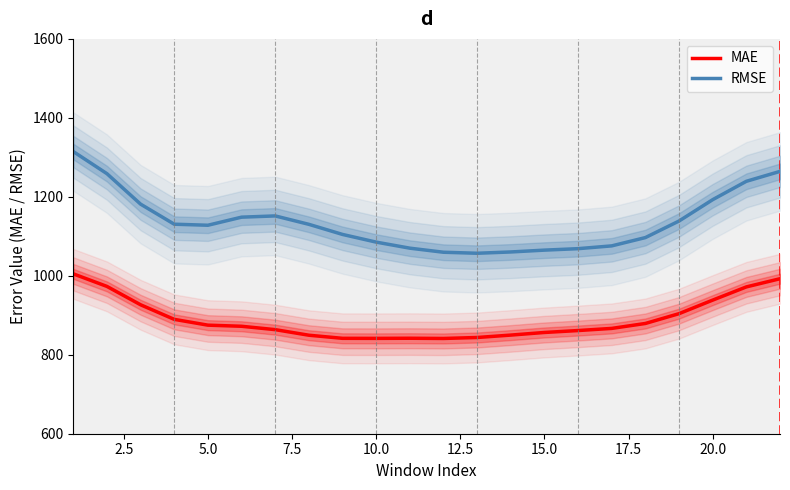

What is the highest value of the RMSE series?

1314.7